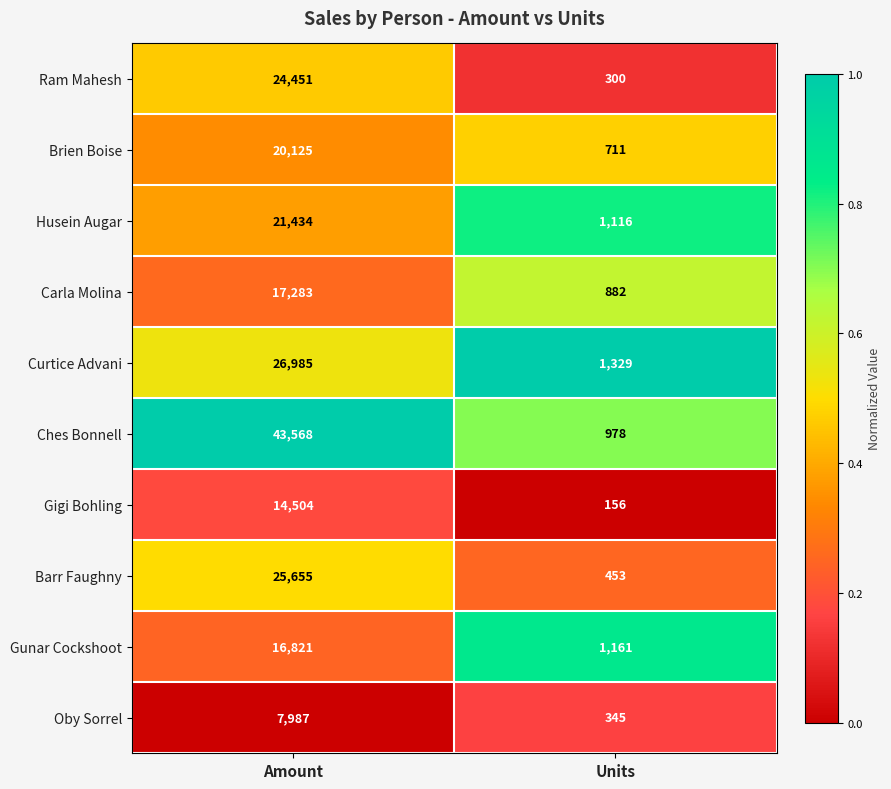

What is the total value across all series at Amount?

218813